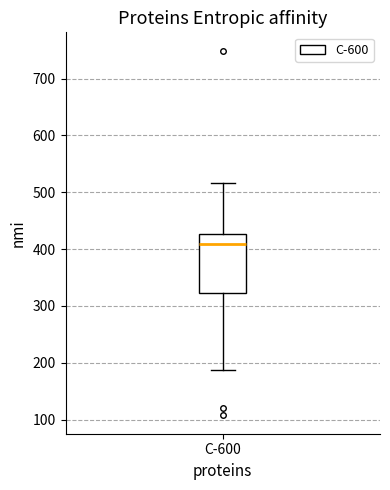

Where does the upper whisker of the box for C-600 end on the y-axis? The values are not printed on the chart, so give them approximately, as read against the axis.

520